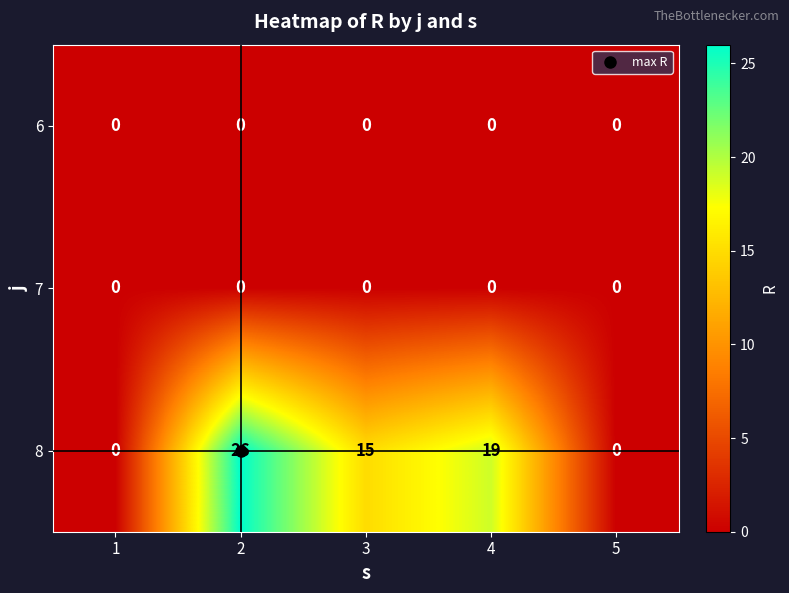

At which category does the chart reach its peak across all series?

2